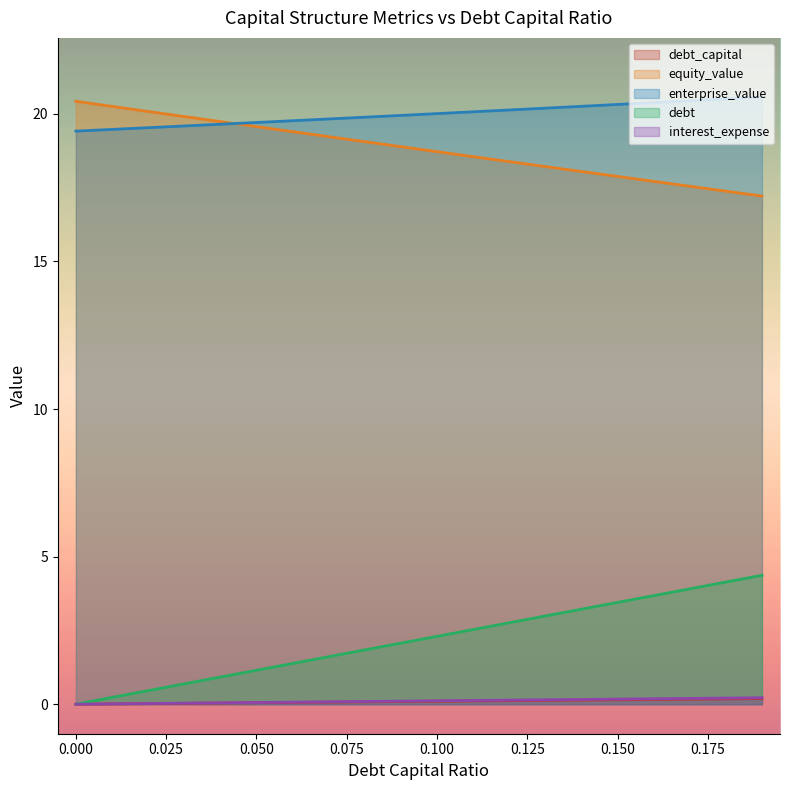

True or false: debt and interest_expense cross at least once.

False